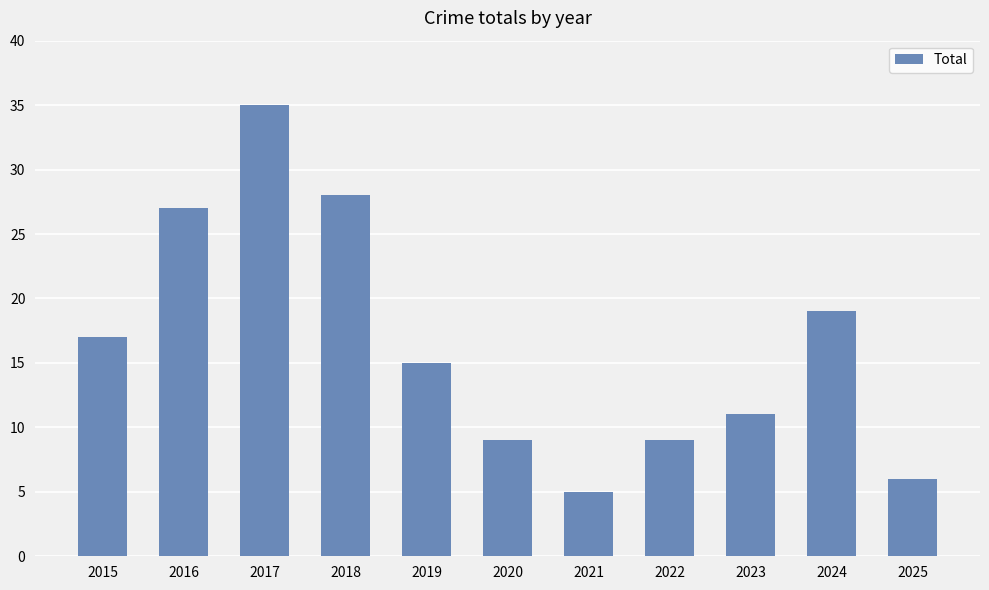

What is the greatest value displayed?

35